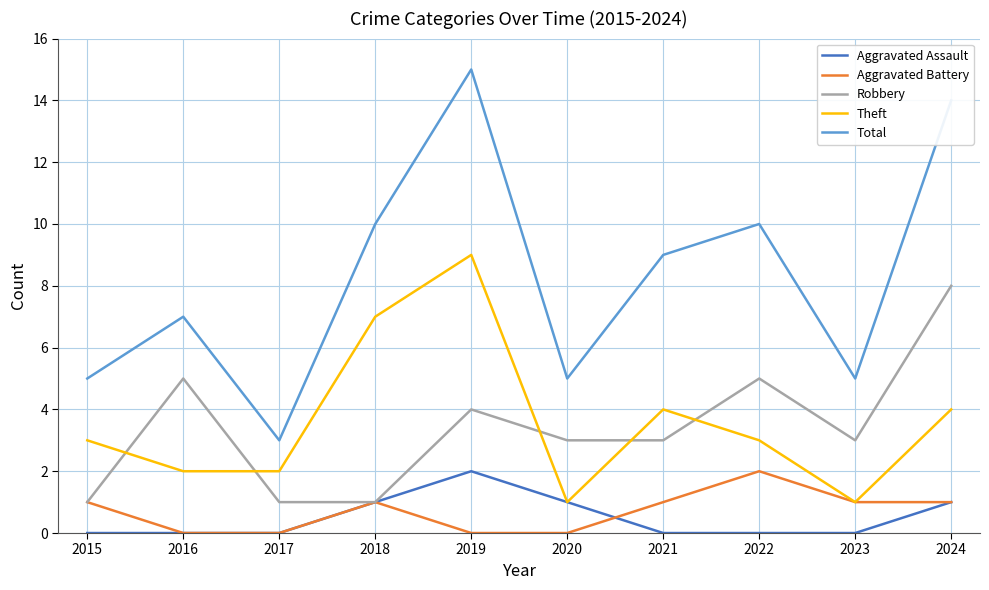

The value of Aggravated Battery at 2024 is 2. True or false?

False